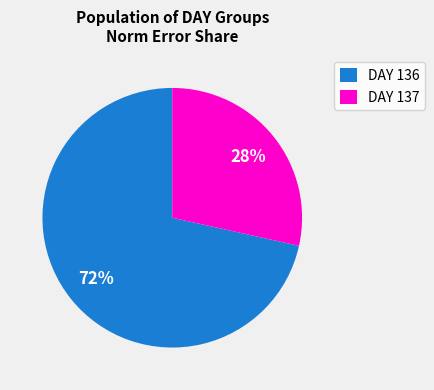

Which slice is the largest?

DAY 136